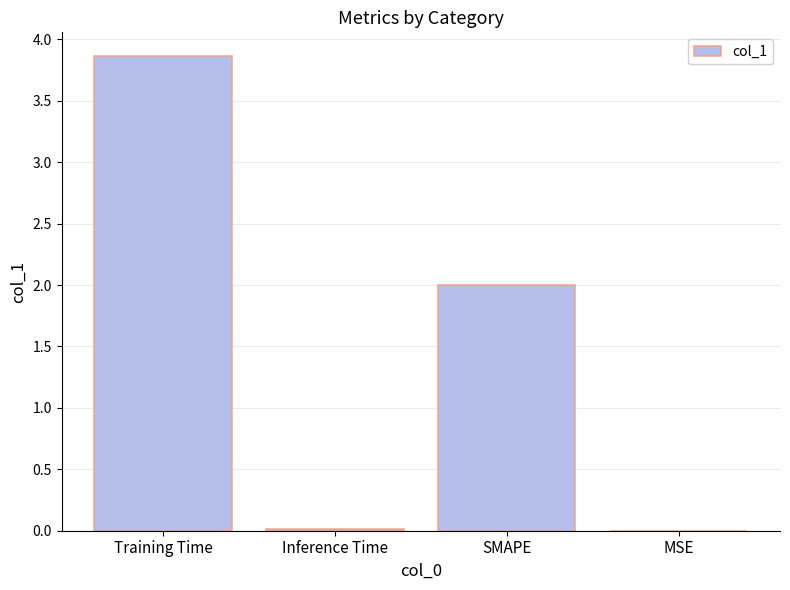

What is the maximum value shown in the chart?

3.9